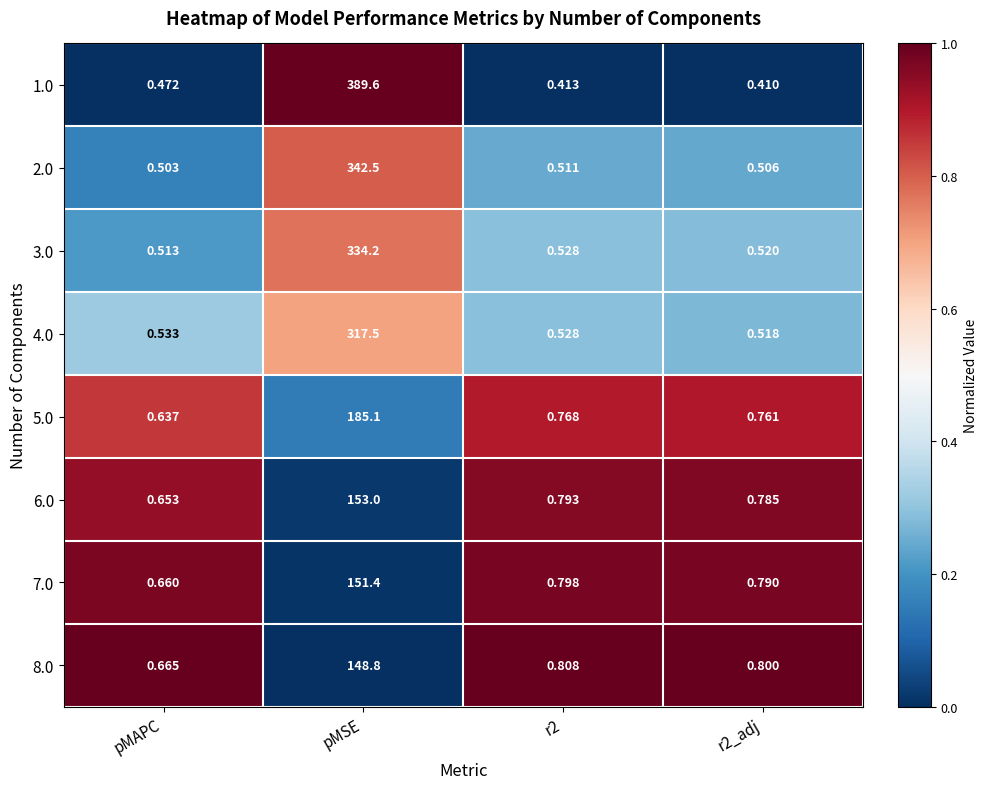

At which label does 4.0 reach its peak?

pMSE